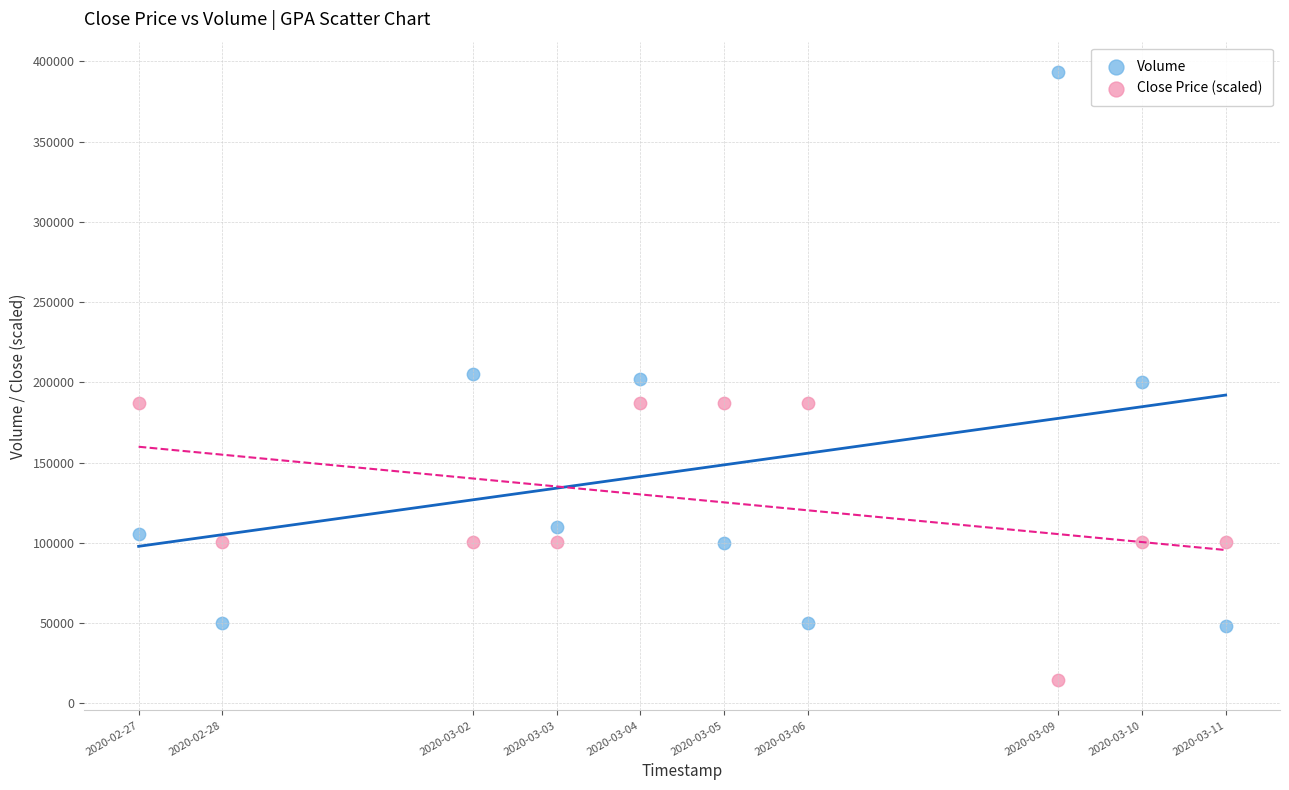

Which series reaches the minimum Y coordinate?

Close Price (scaled)